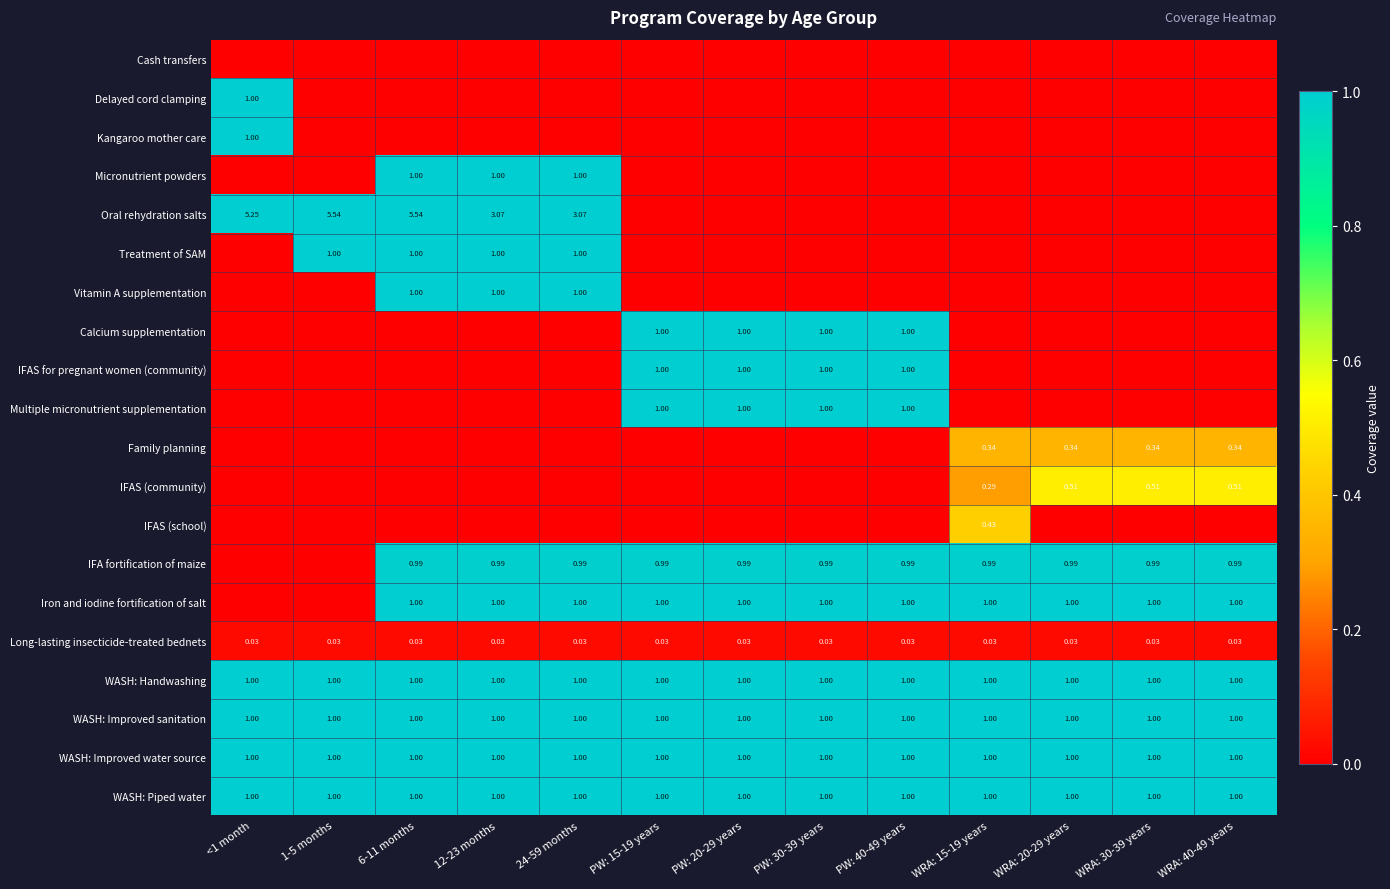

How many positive values does the IFA fortification of maize series have?

11